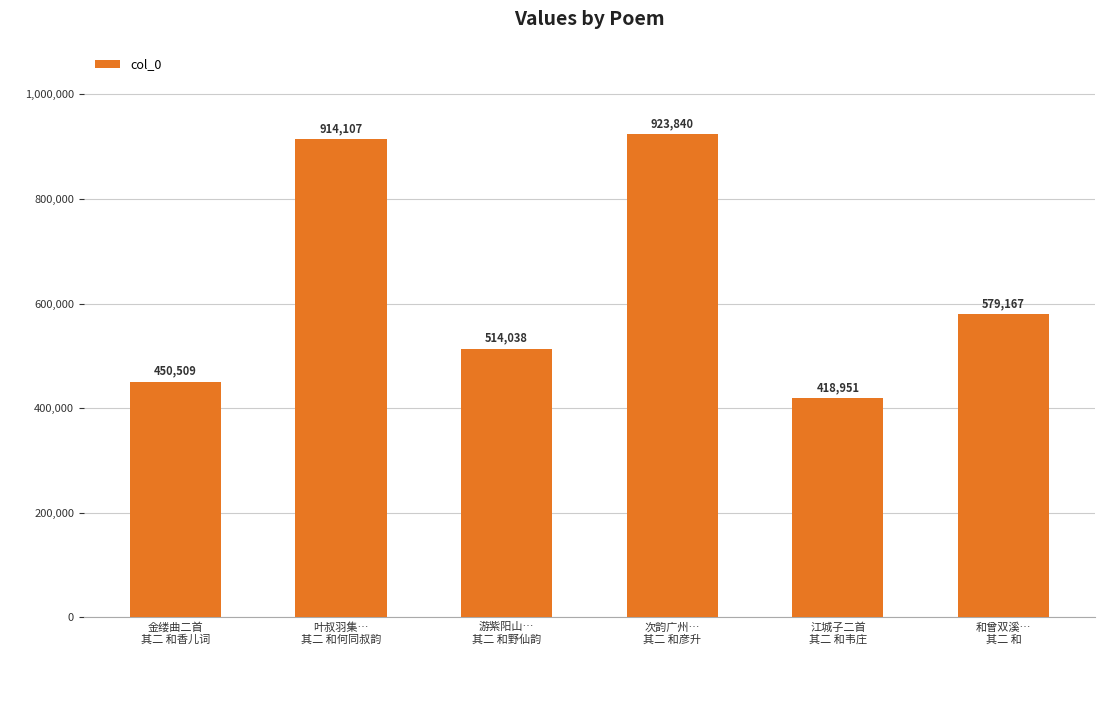

Reading left to right, what are all the values shown in this chart?

450509	914107	514038	923840	418951	579167